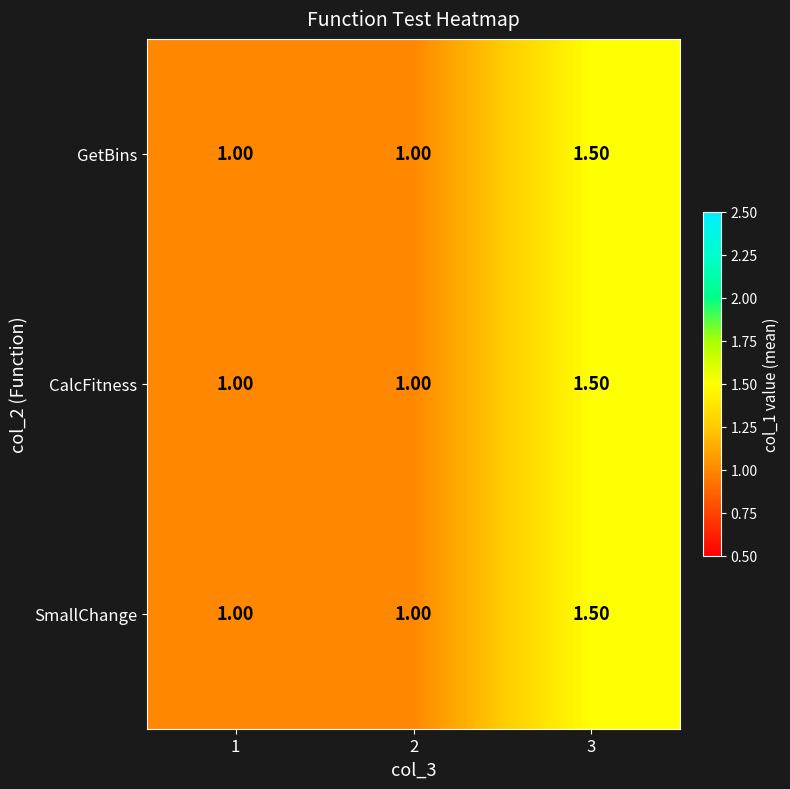

What is the difference between the maximum and minimum values in the CalcFitness series?

0.5